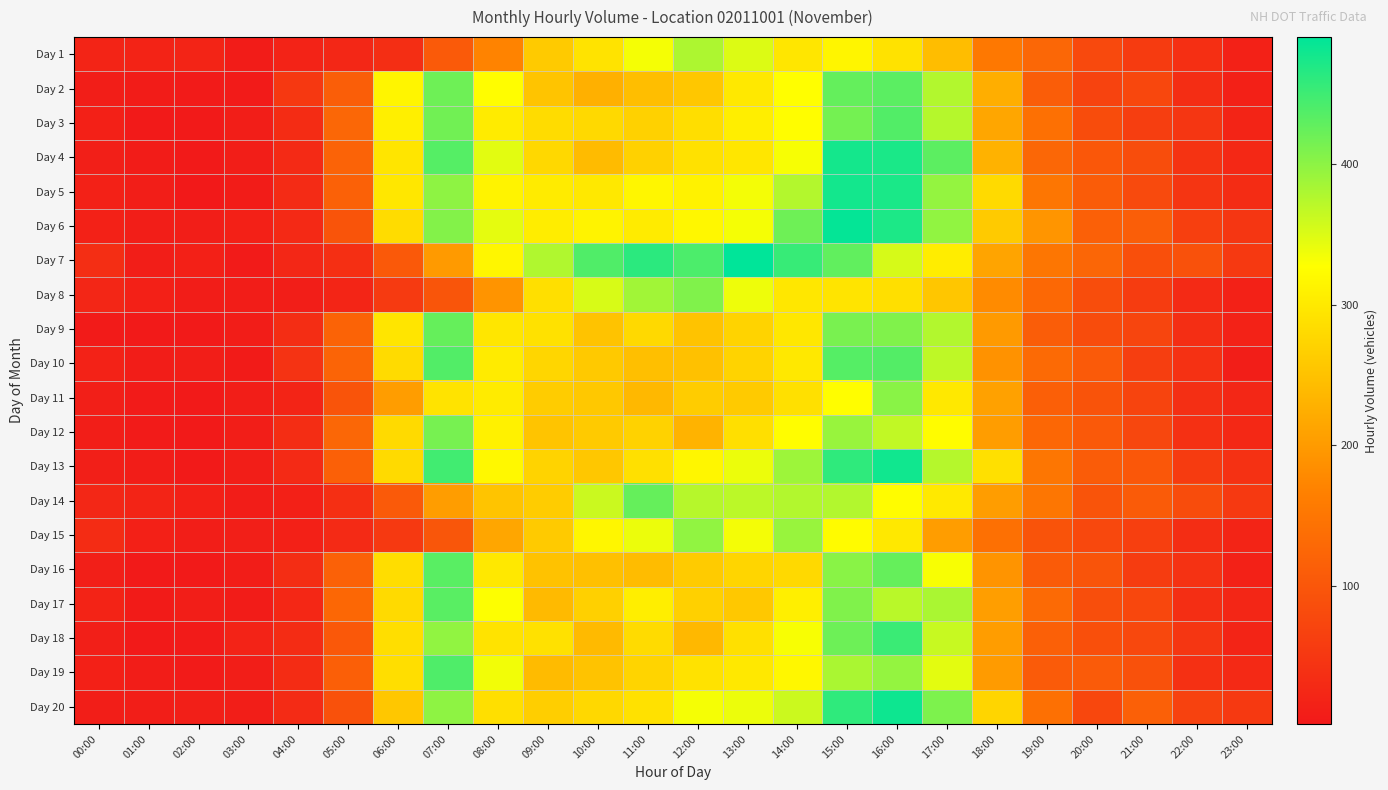

How many series are shown in this chart?

20